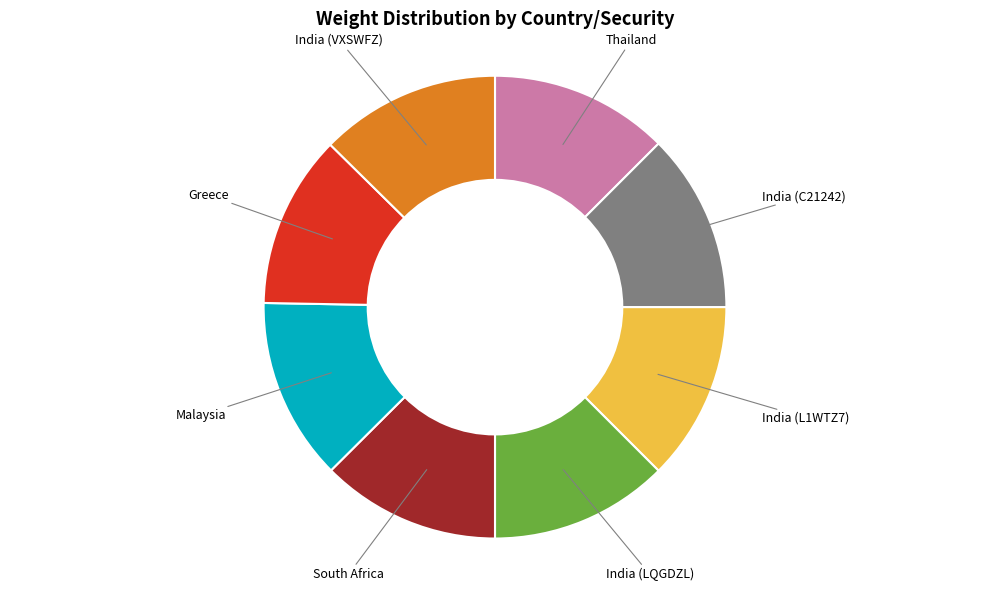

Is it true that South Africa is 13% of the pie?

True